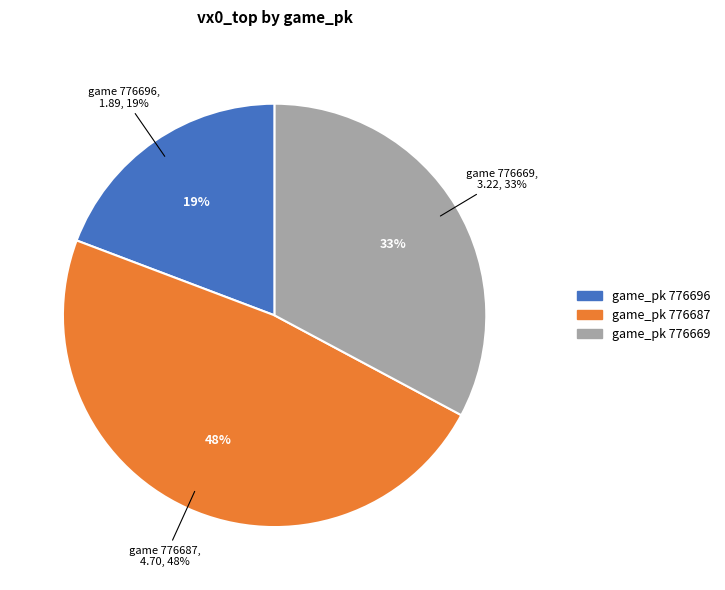

To the nearest percent, what percentage of the pie is 776687?

48%